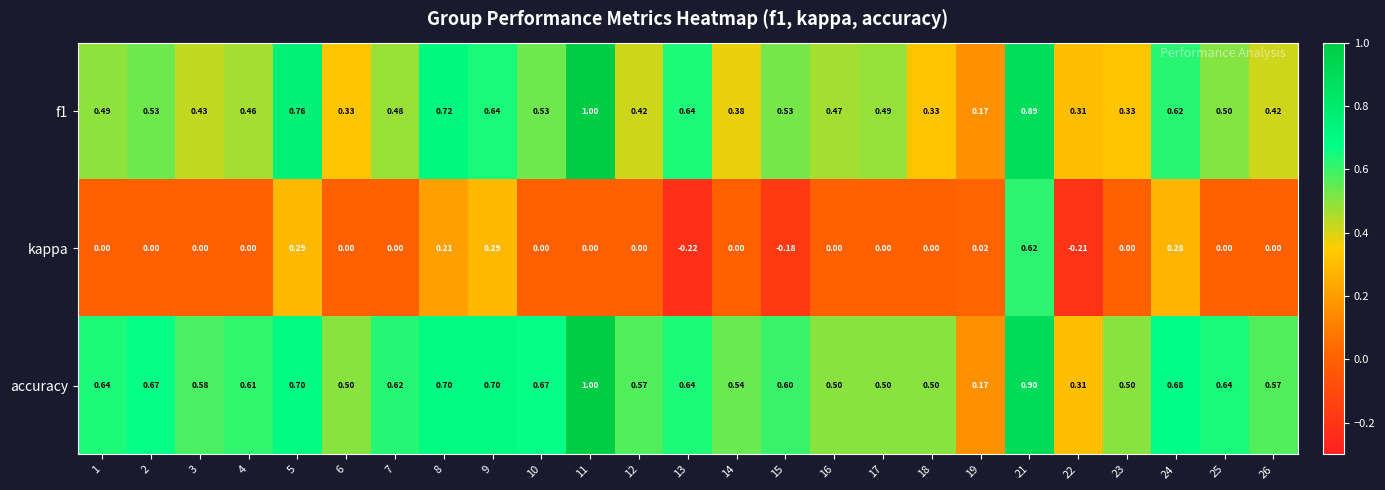

At how many categories does at least one series exceed 0?

25